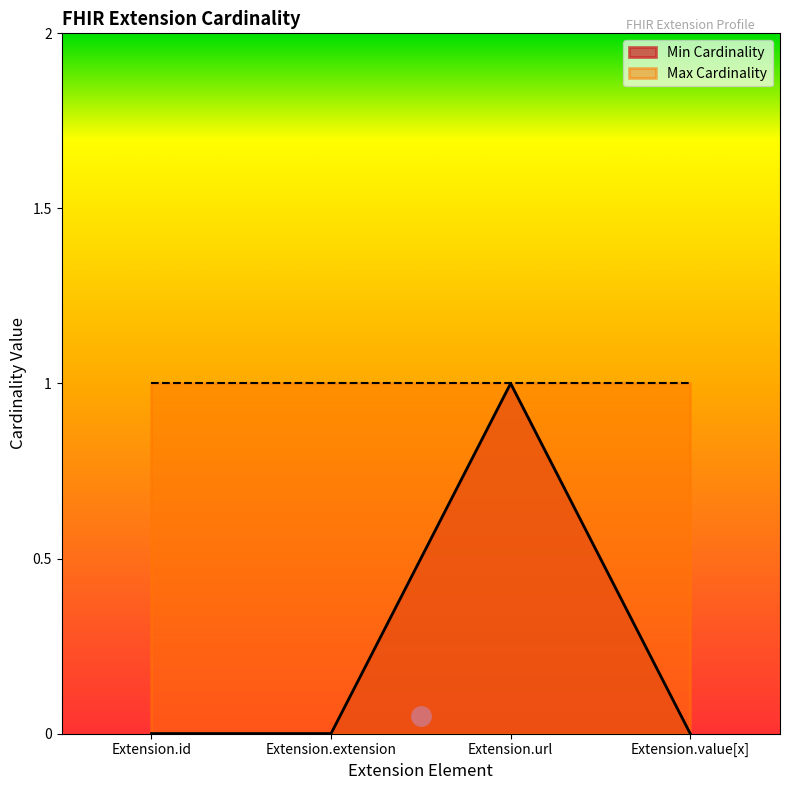

What is the difference between the maximum and minimum values?

1